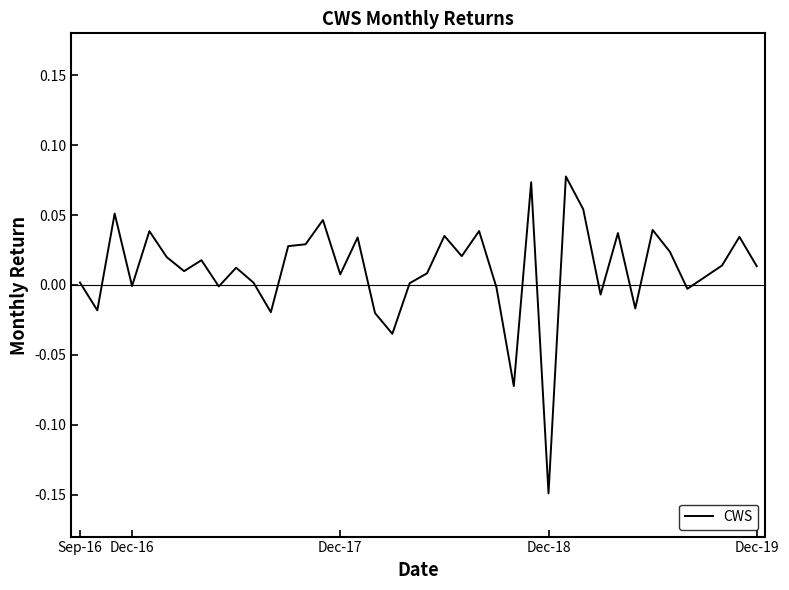

Which category has the highest value across all series?

28